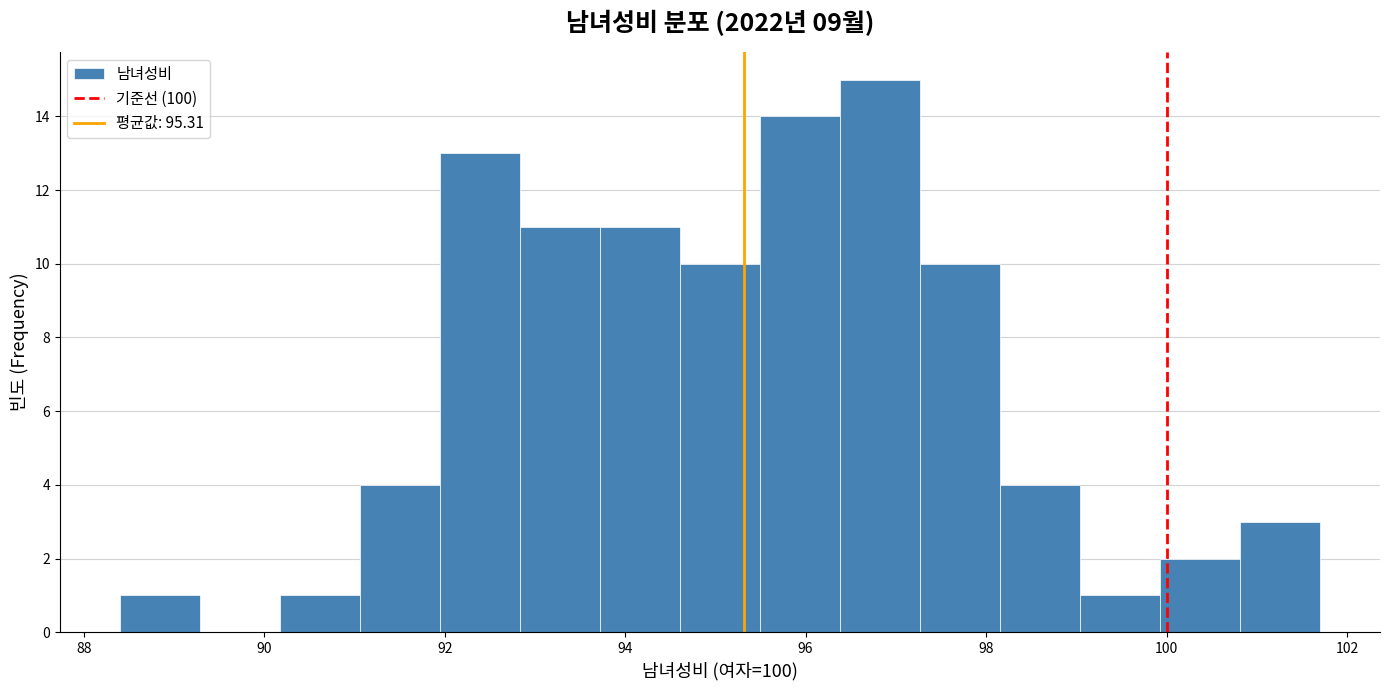

Which range on the x-axis has the tallest bar?

96.4 to 97.2